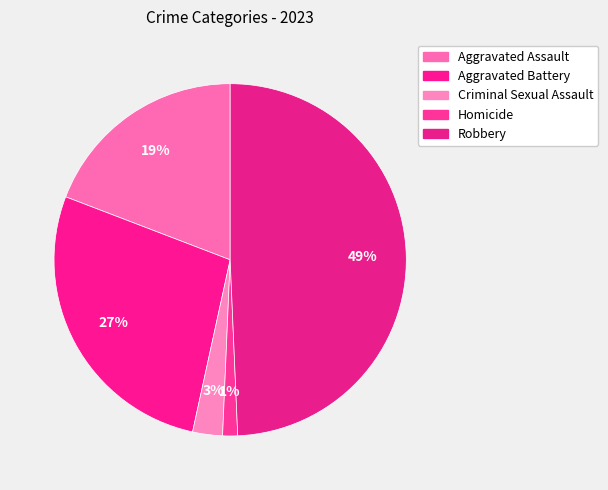

What percentage is the Aggravated Assault slice, to the nearest percent?

19%